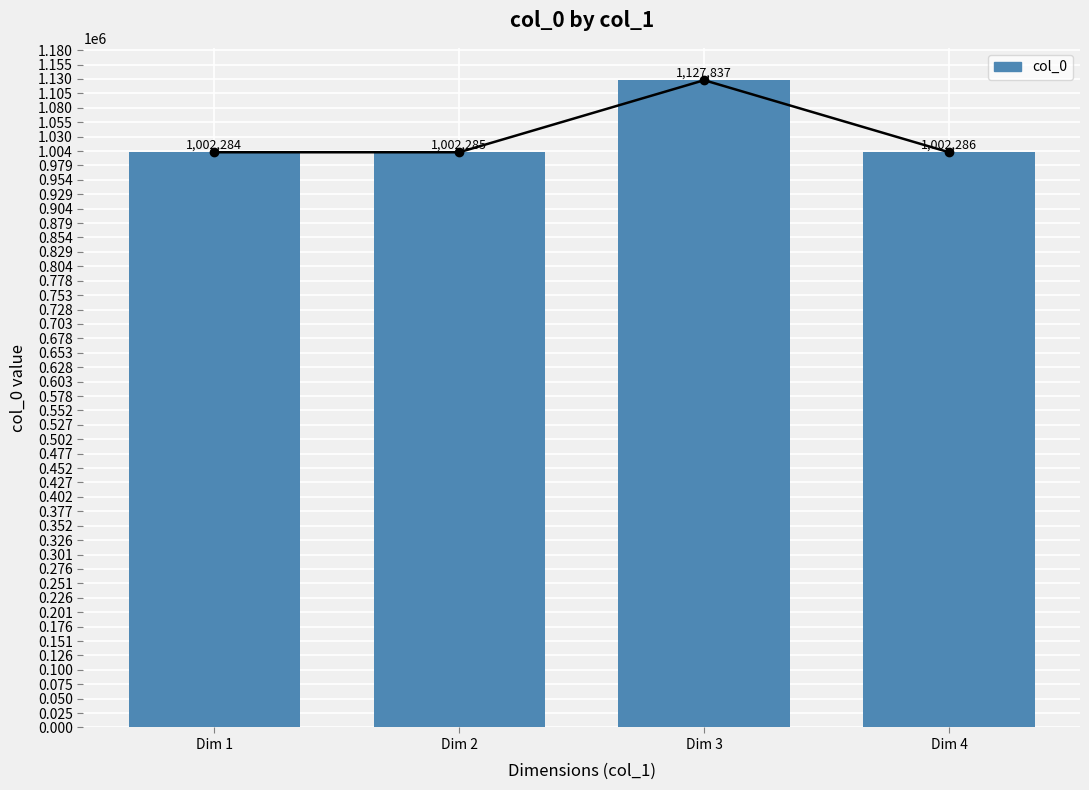

List the labels in order of value, smallest first.

Dim 1, Dim 2, Dim 4, Dim 3